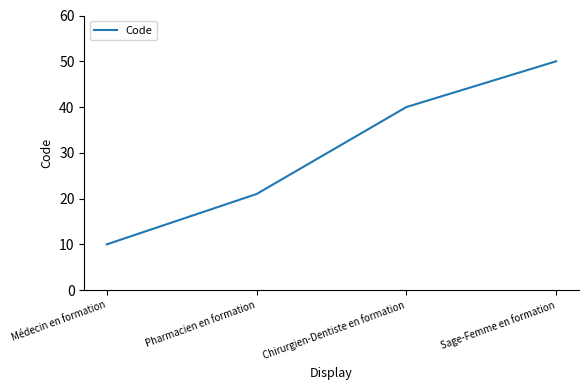

List the labels in order of value, smallest first.

Médecin en formation, Pharmacien en formation, Chirurgien-Dentiste en formation, Sage-Femme en formation